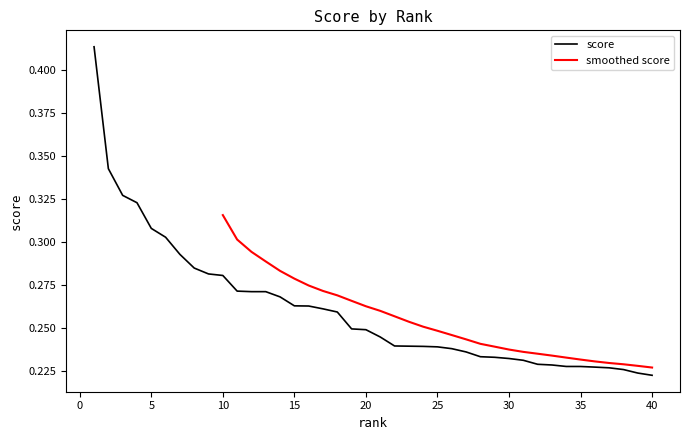

What value does the data have at 29?

0.2